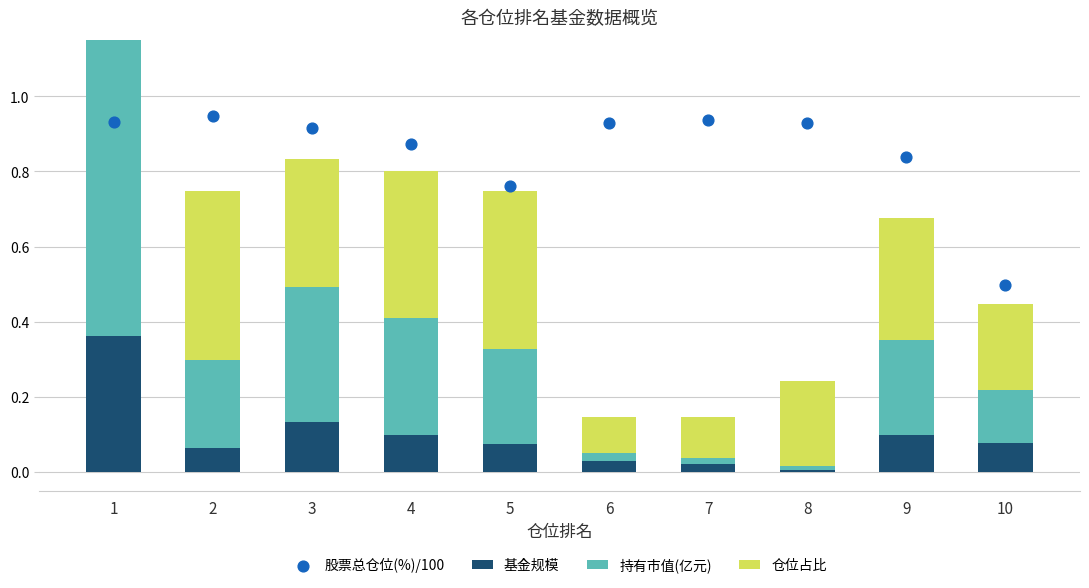

What is the total value across all series at 9?

1.5